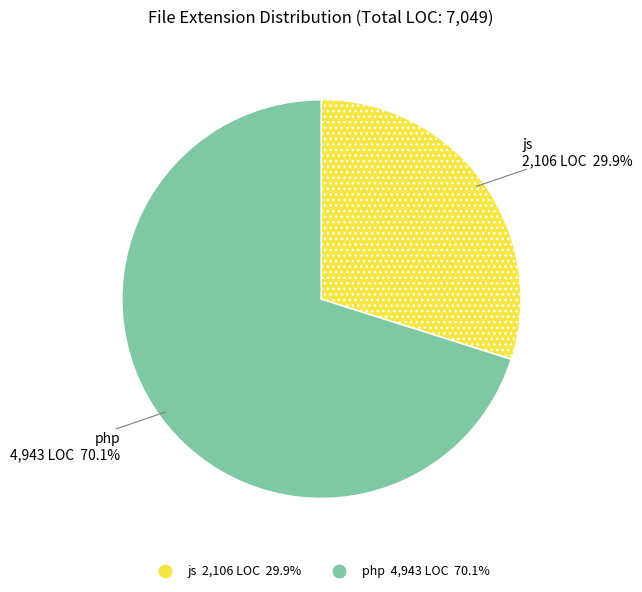

What is the ratio of the value at js to the value at php?

0.4